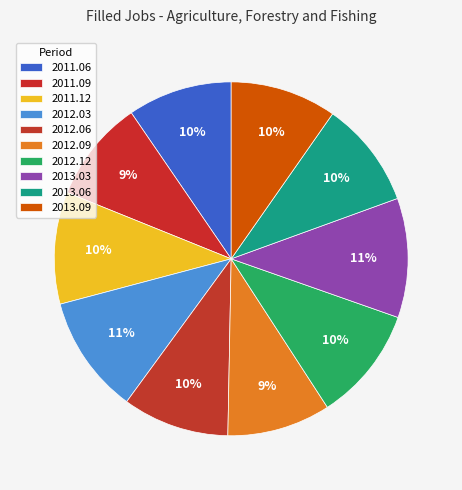

To the nearest percent, what is the combined percentage of 2012.12 and 2013.06?

20%